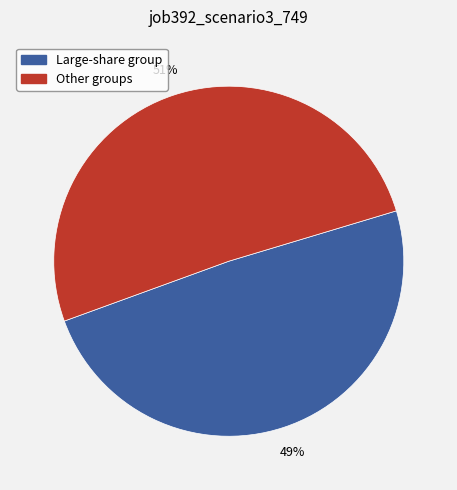

How many slices are in this pie chart?

2